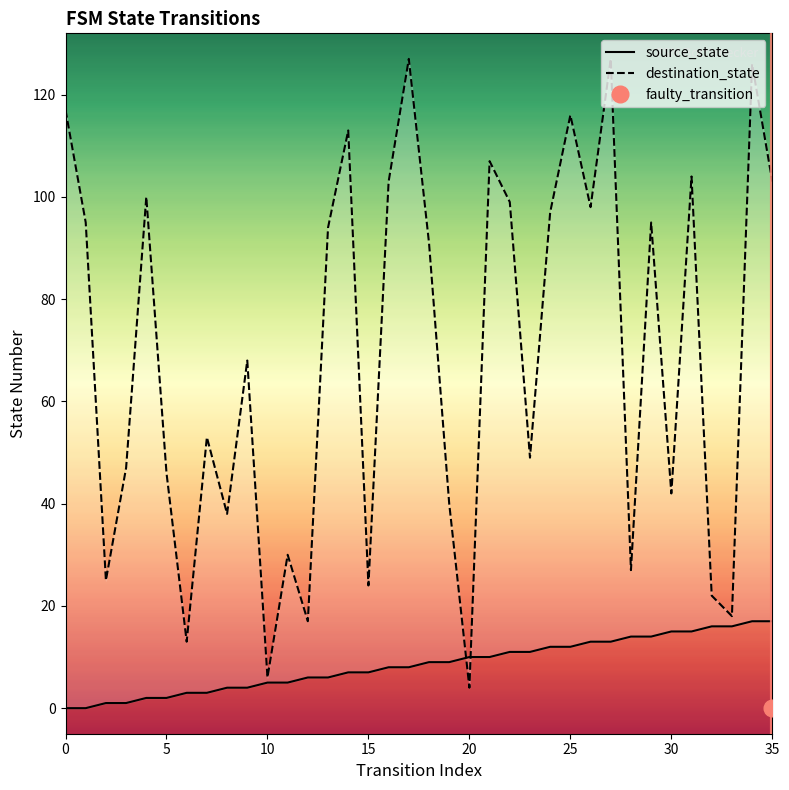

At which category is the sum across all series the highest?

34